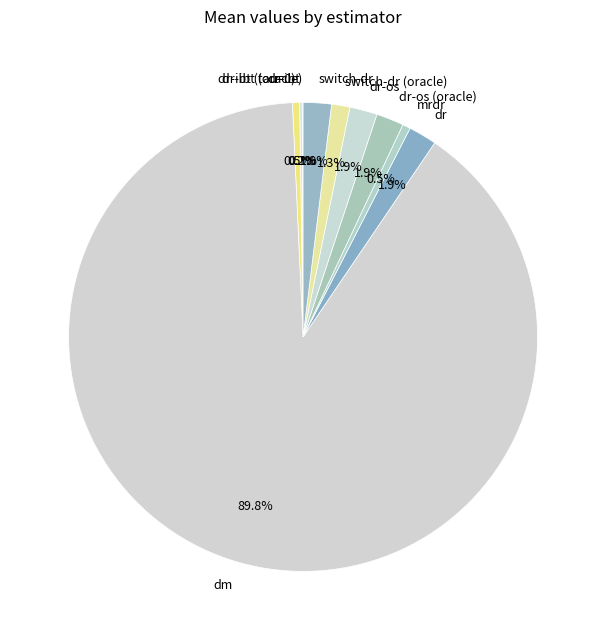

Which category has the biggest portion of the pie?

dm